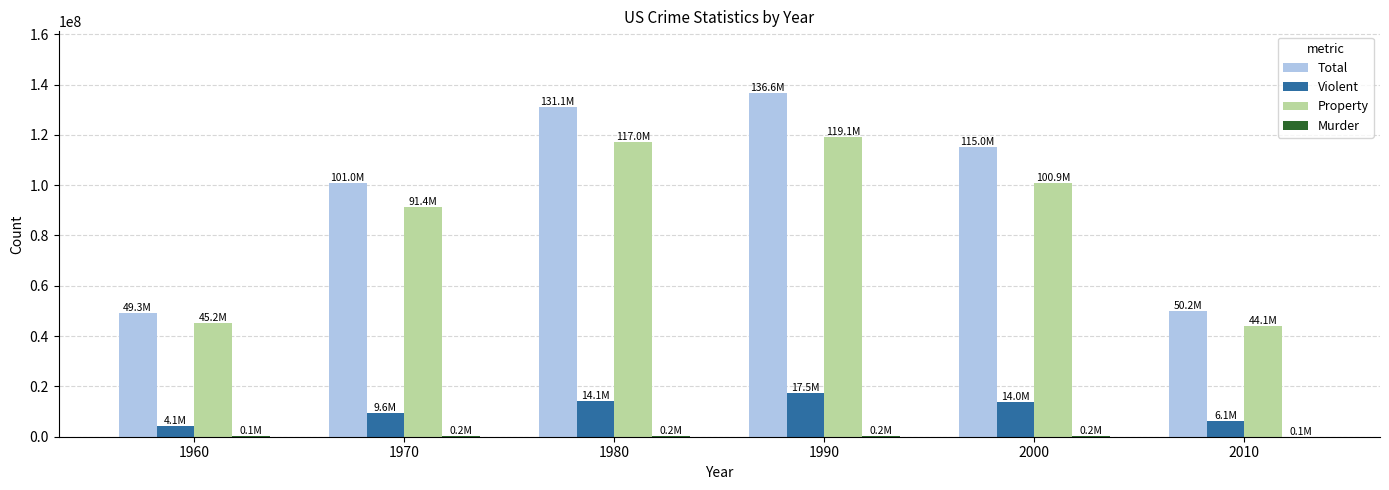

How many groups of bars are there?

6